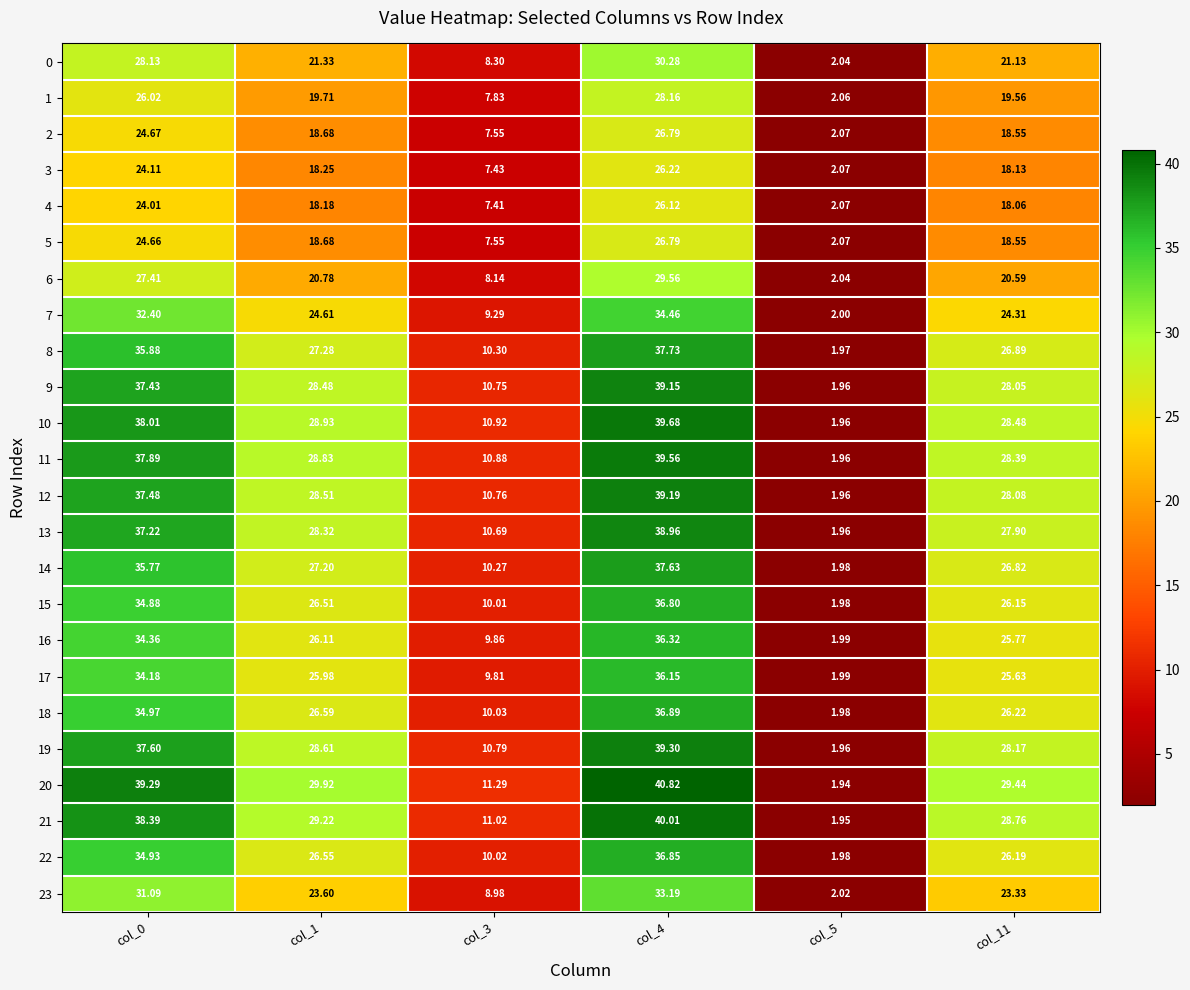

How many distinct data groups are displayed?

24